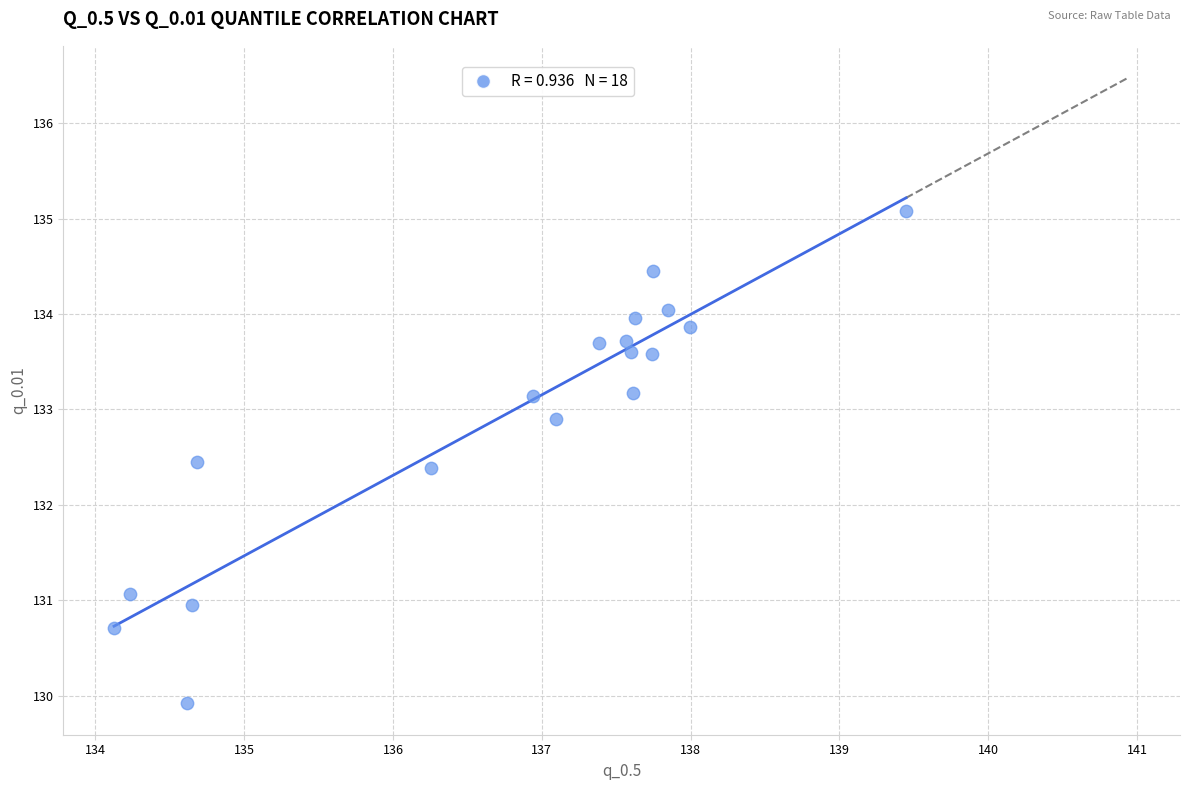

What is the range of Y values (max minus min)?

5.2